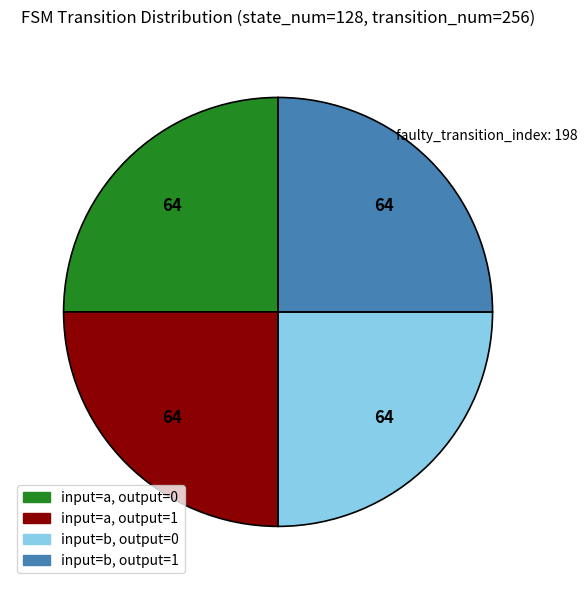

Does any single category account for the majority?

No